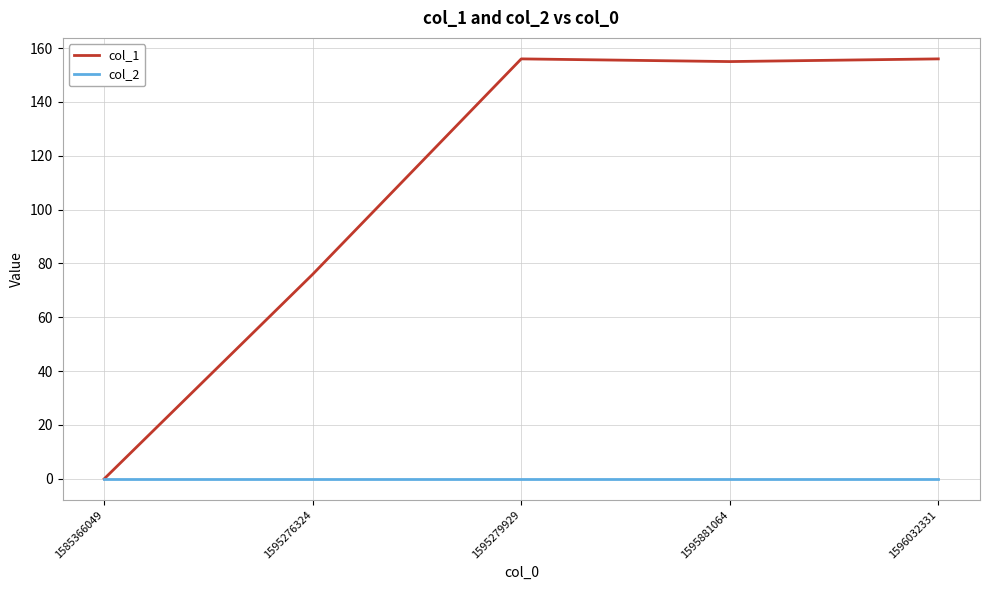

Is this an area chart (filled region under the line)?

No